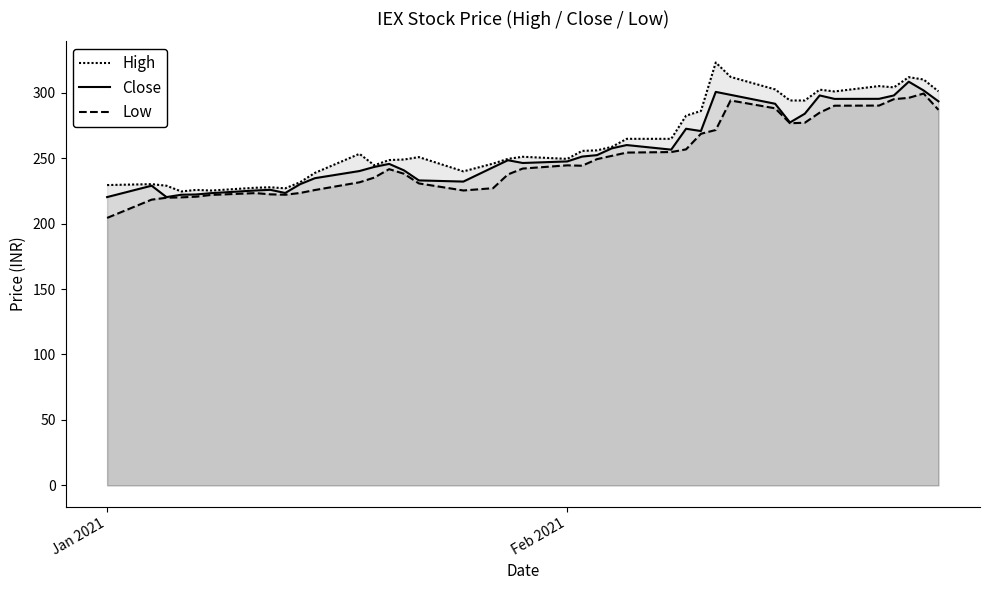

The Close series shows 358.7 at 13. True or false?

False